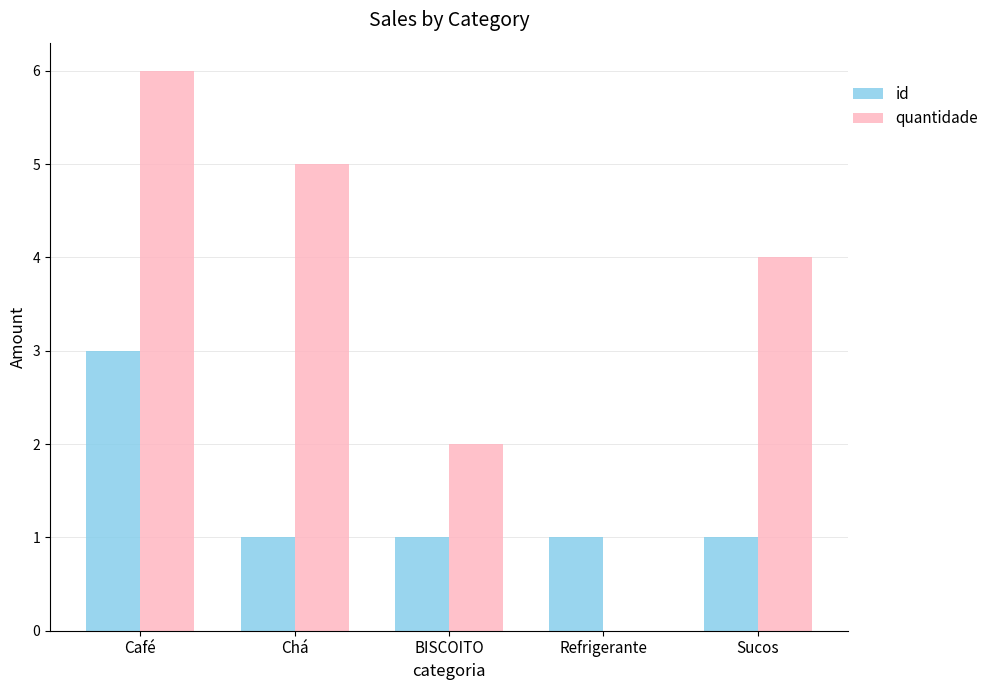

What is the sum of all quantidade values?

17